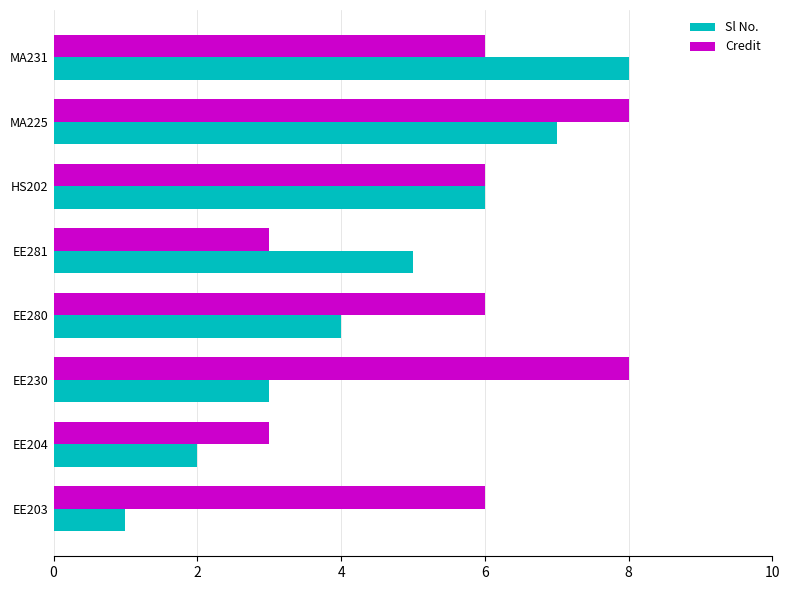

List the labels in order of Sl No. value, largest first.

MA231, MA225, HS202, EE281, EE280, EE230, EE204, EE203